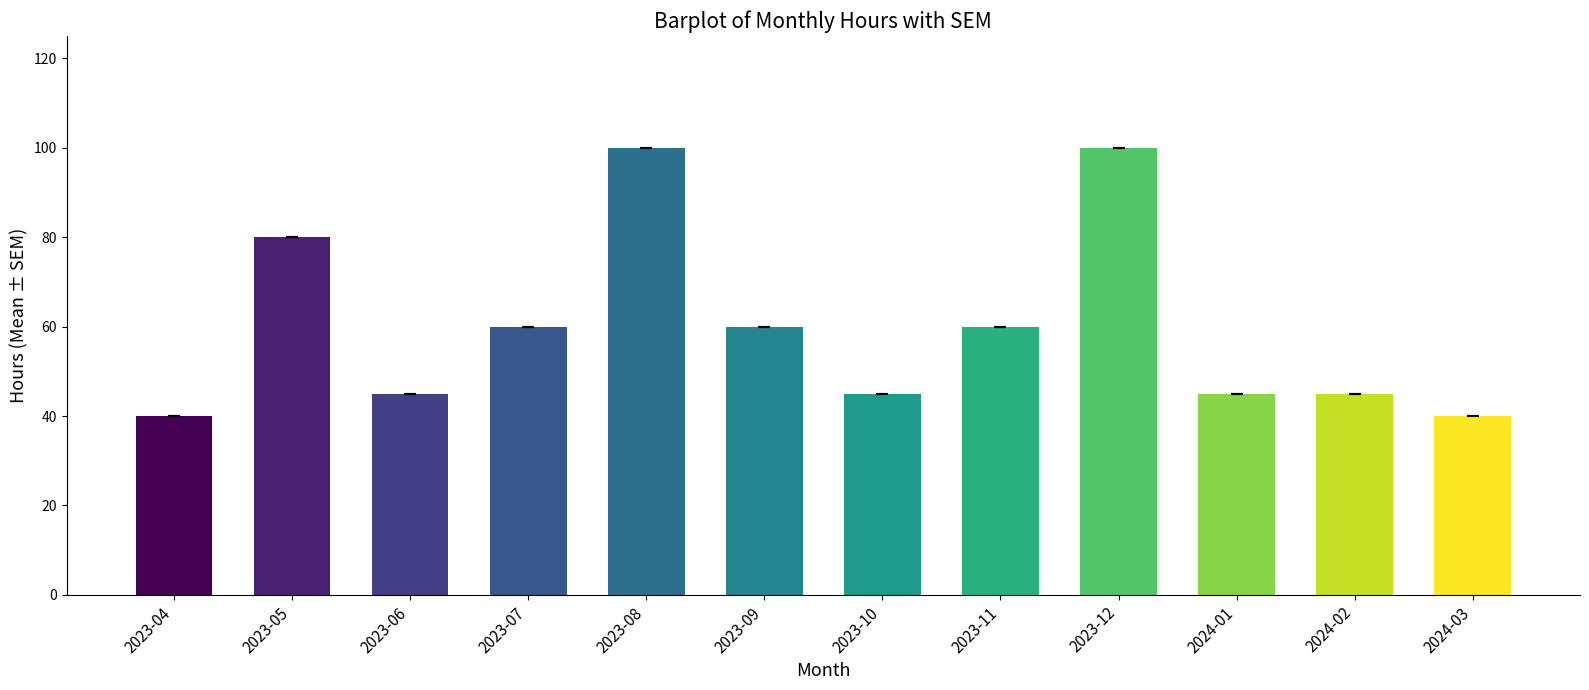

What is the smallest value displayed?

40